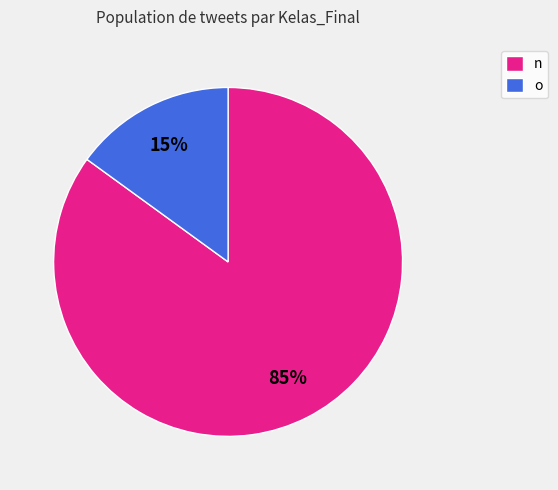

To the nearest percent, what is the combined percentage of n and o?

100%